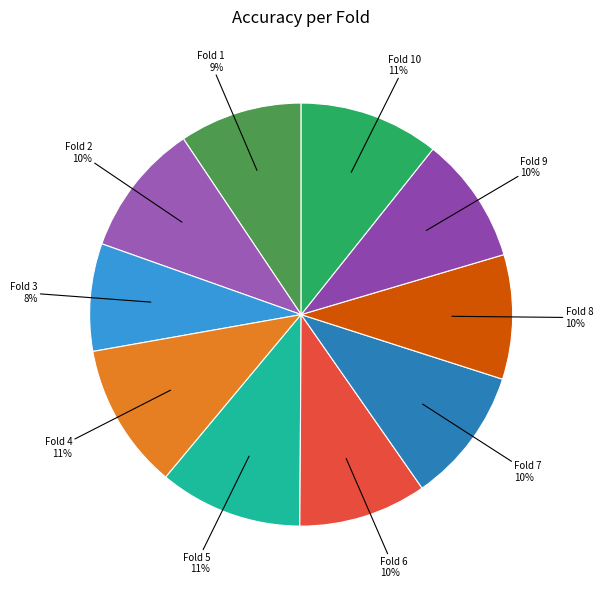

How many segments does this pie chart have?

10